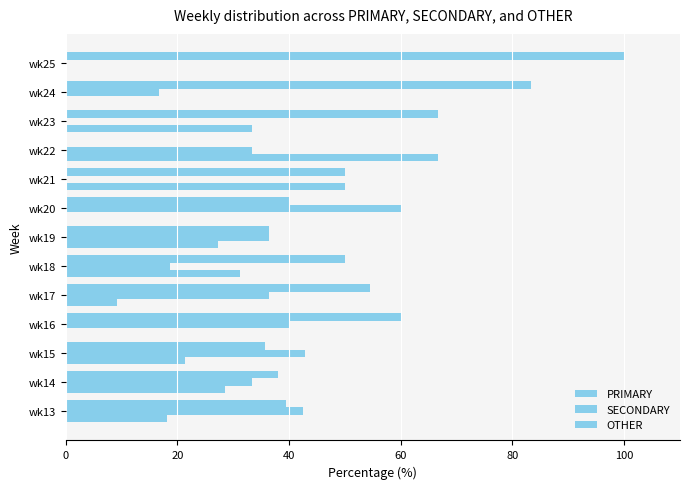

Count the number of categories in the chart.

13